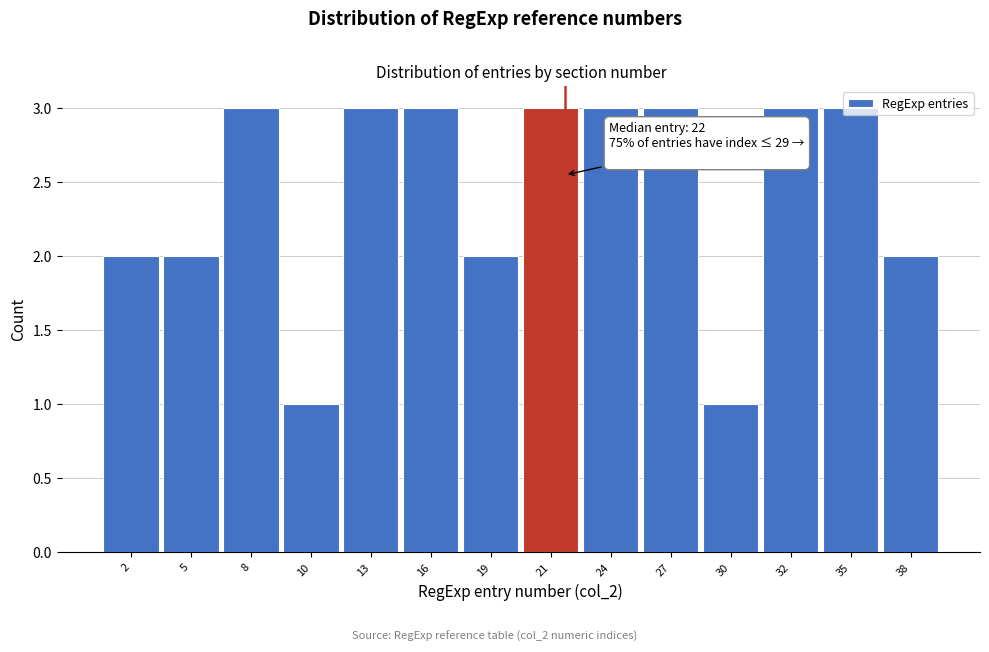

What is the value of the 13th bar from the left?

3